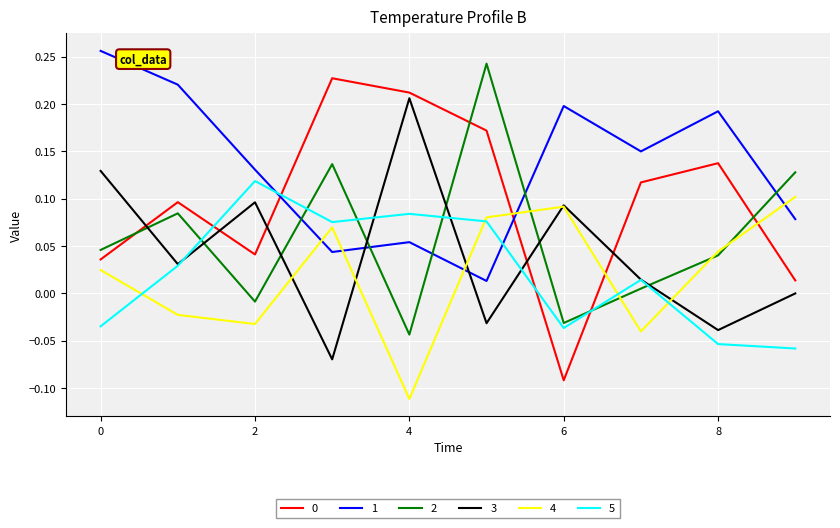

How many negative values does the 5 series have?

4